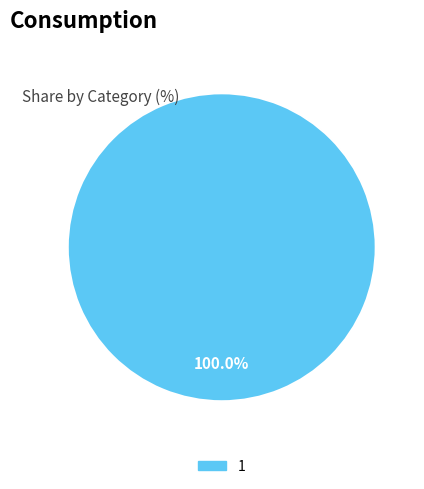

What percentage is the 1 slice, to the nearest percent?

100%